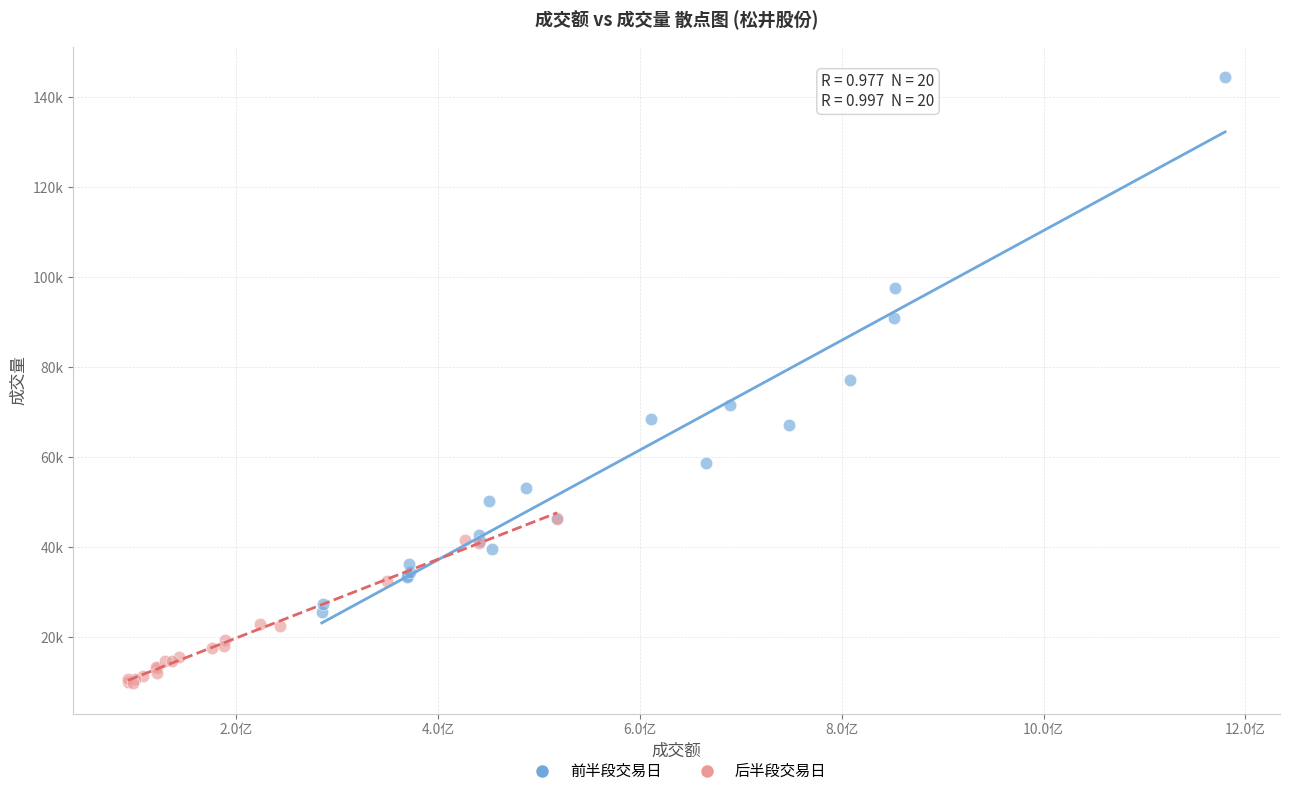

What are all the series names shown in the legend?

前半段交易日, 后半段交易日